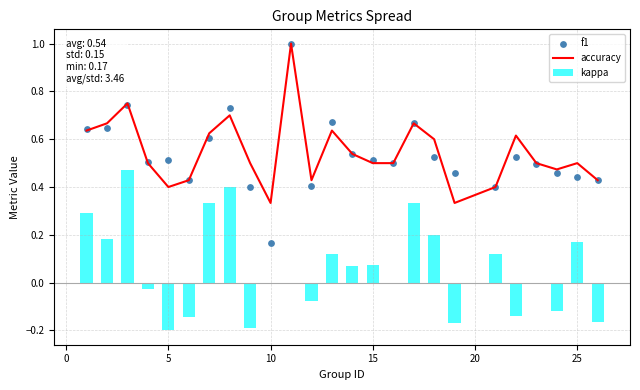

Which series has the largest total across all categories?

accuracy